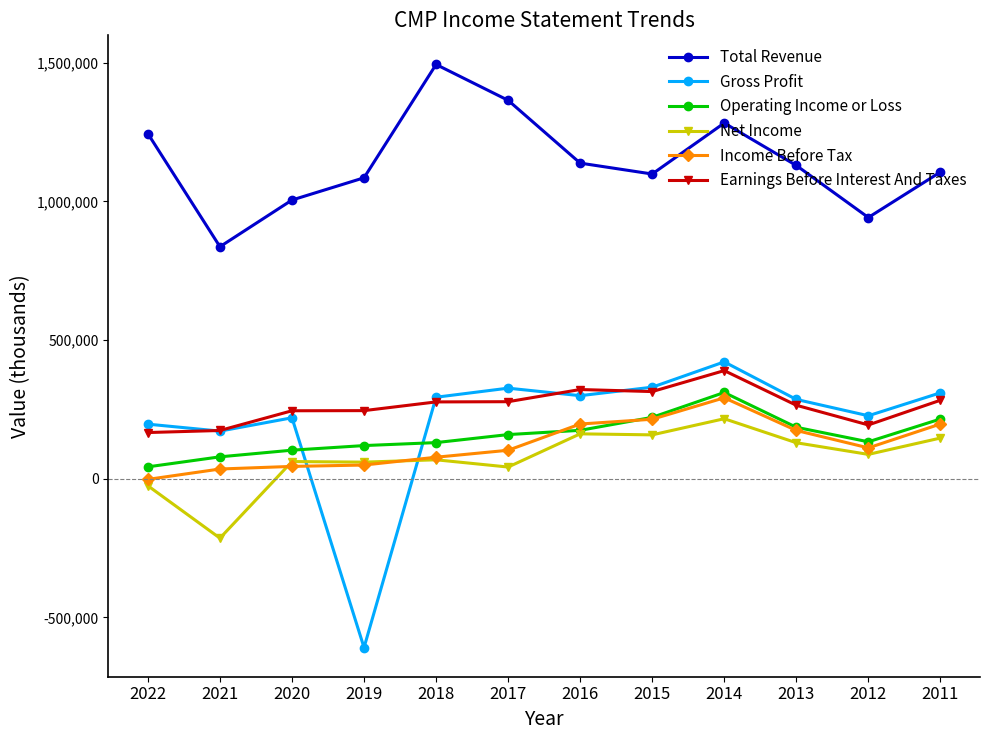

Which series ends up on top after the final intersection of Gross Profit and Operating Income or Loss?

Gross Profit